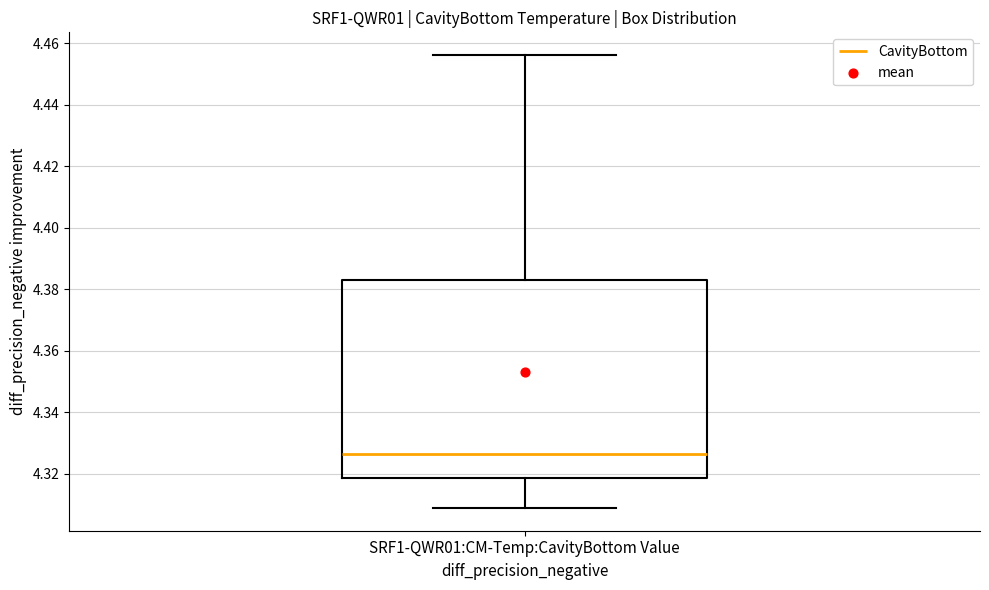

Where does the upper whisker of the box for SRF1-QWR01:CM-Temp:CavityBottom Value end on the y-axis? The values are not printed on the chart, so give them approximately, as read against the axis.

4.456